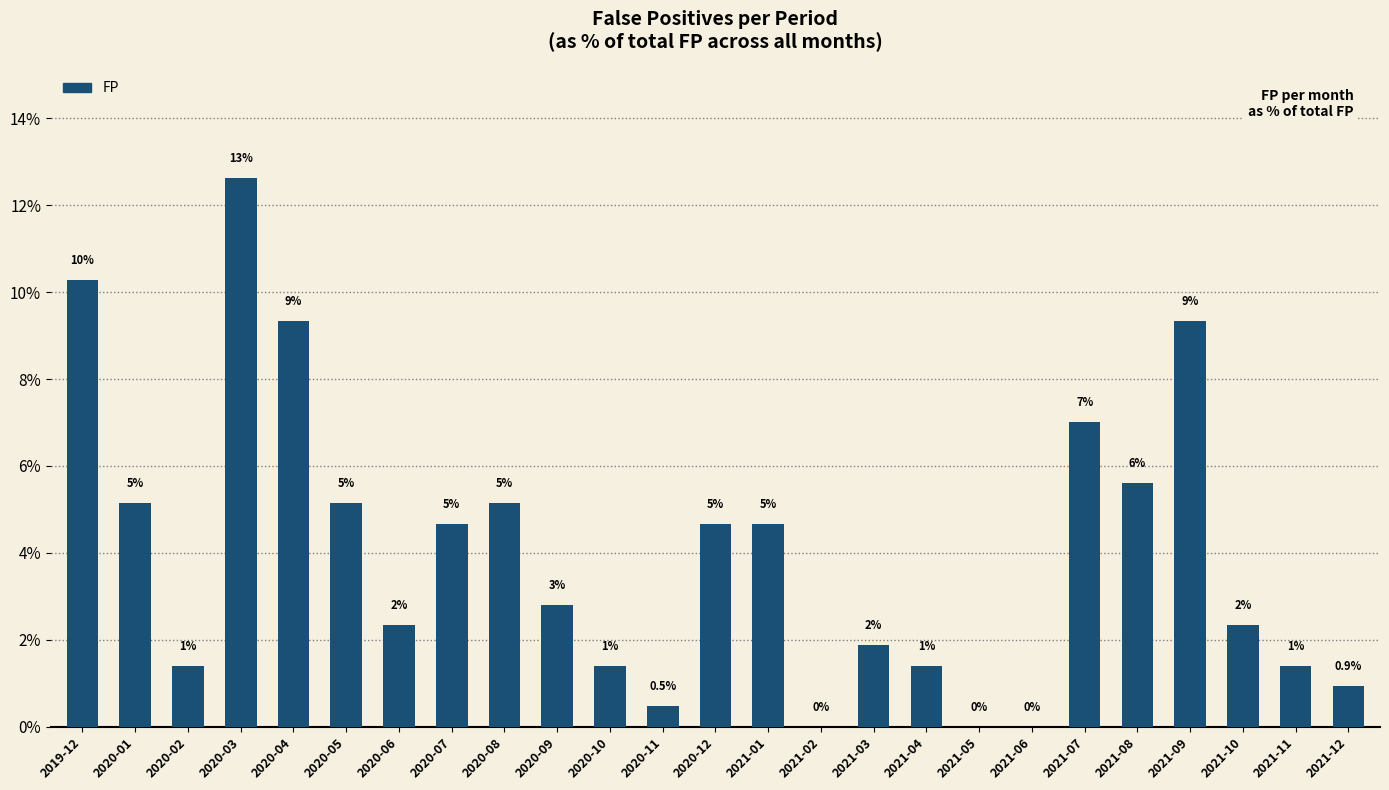

Rank the categories by value from lowest to highest.

2021-02, 2021-05, 2021-06, 2020-11, 2021-12, 2020-02, 2020-10, 2021-04, 2021-11, 2021-03, 2020-06, 2021-10, 2020-09, 2020-07, 2020-12, 2021-01, 2020-01, 2020-05, 2020-08, 2021-08, 2021-07, 2020-04, 2021-09, 2019-12, 2020-03